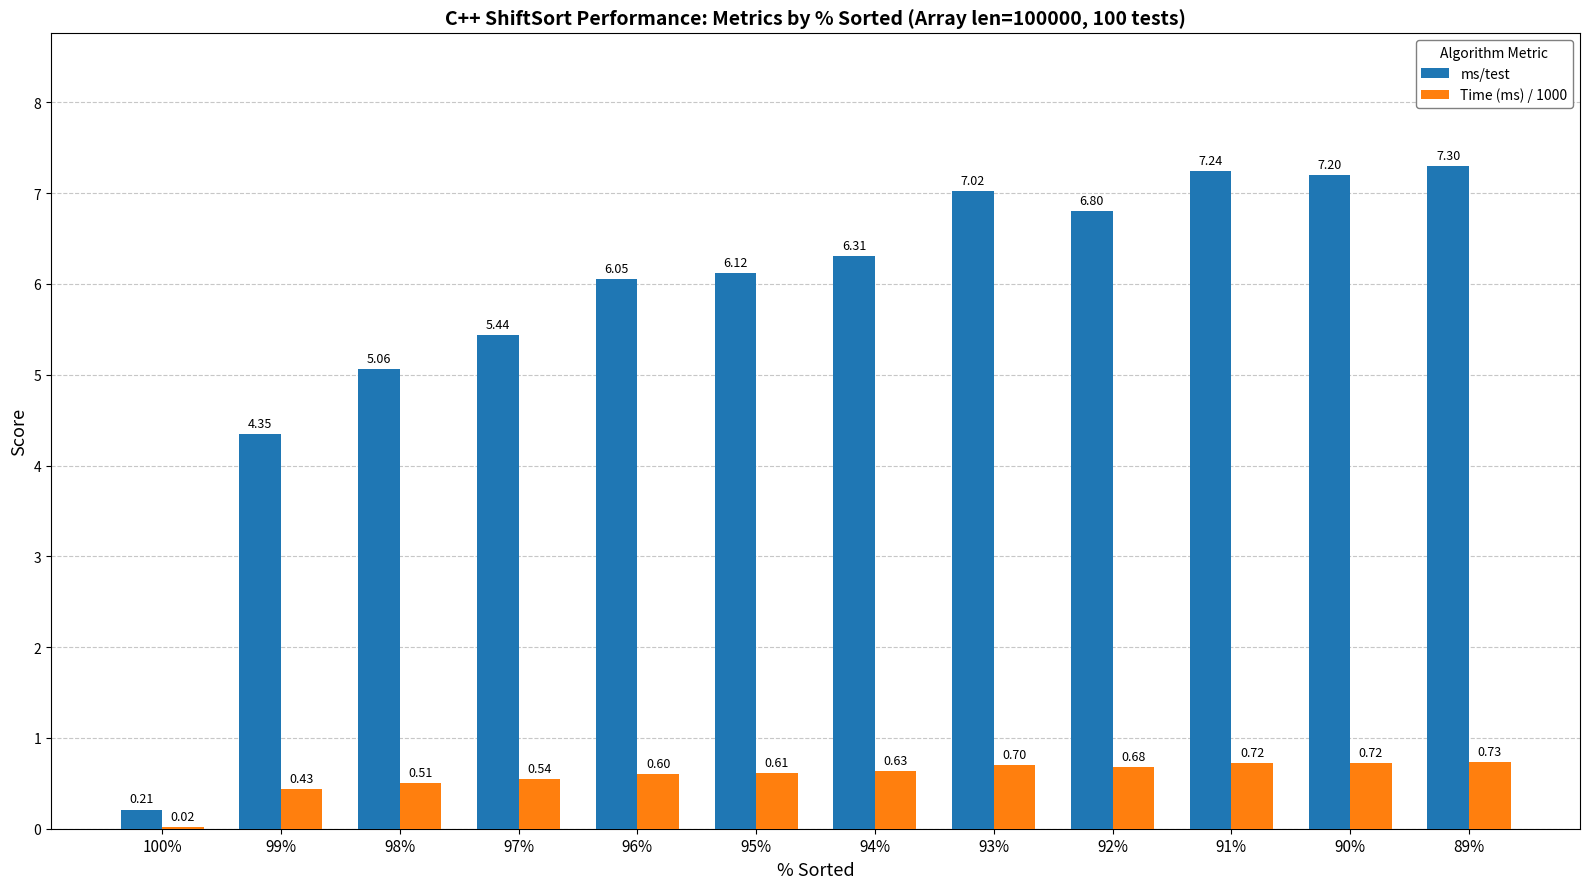

Which series has the largest total across all categories?

ms/test